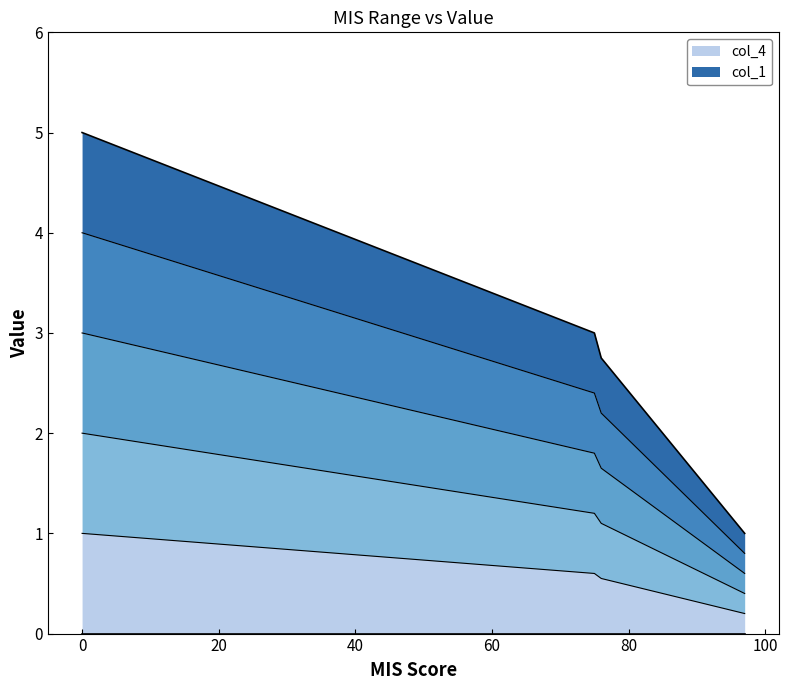

List the series in order of their peak value, highest first.

col_1, col_4